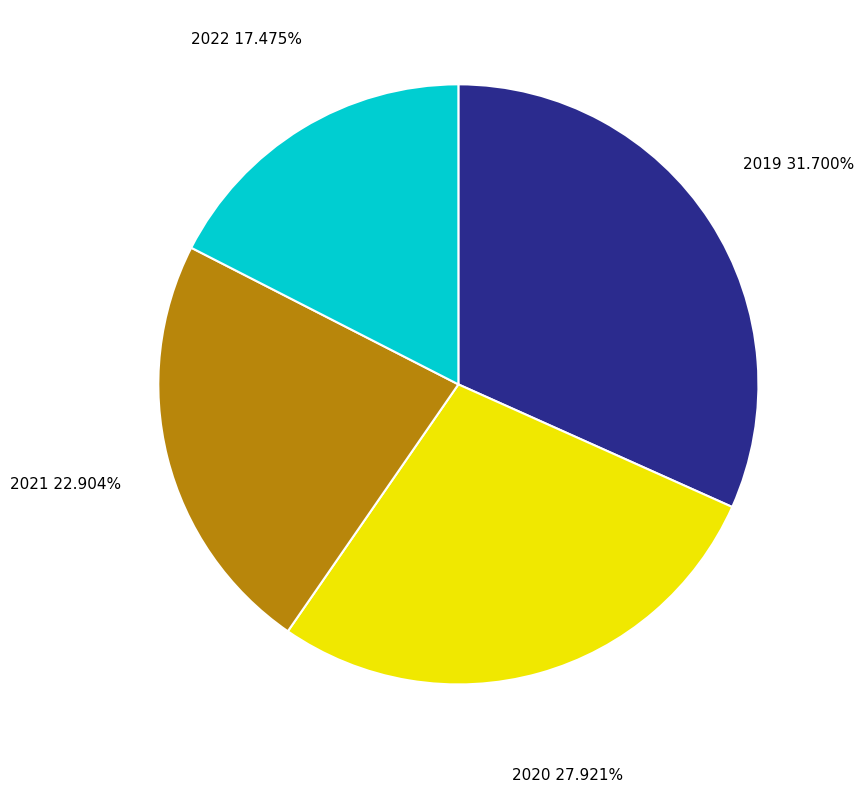

Is there a majority slice in this chart?

No